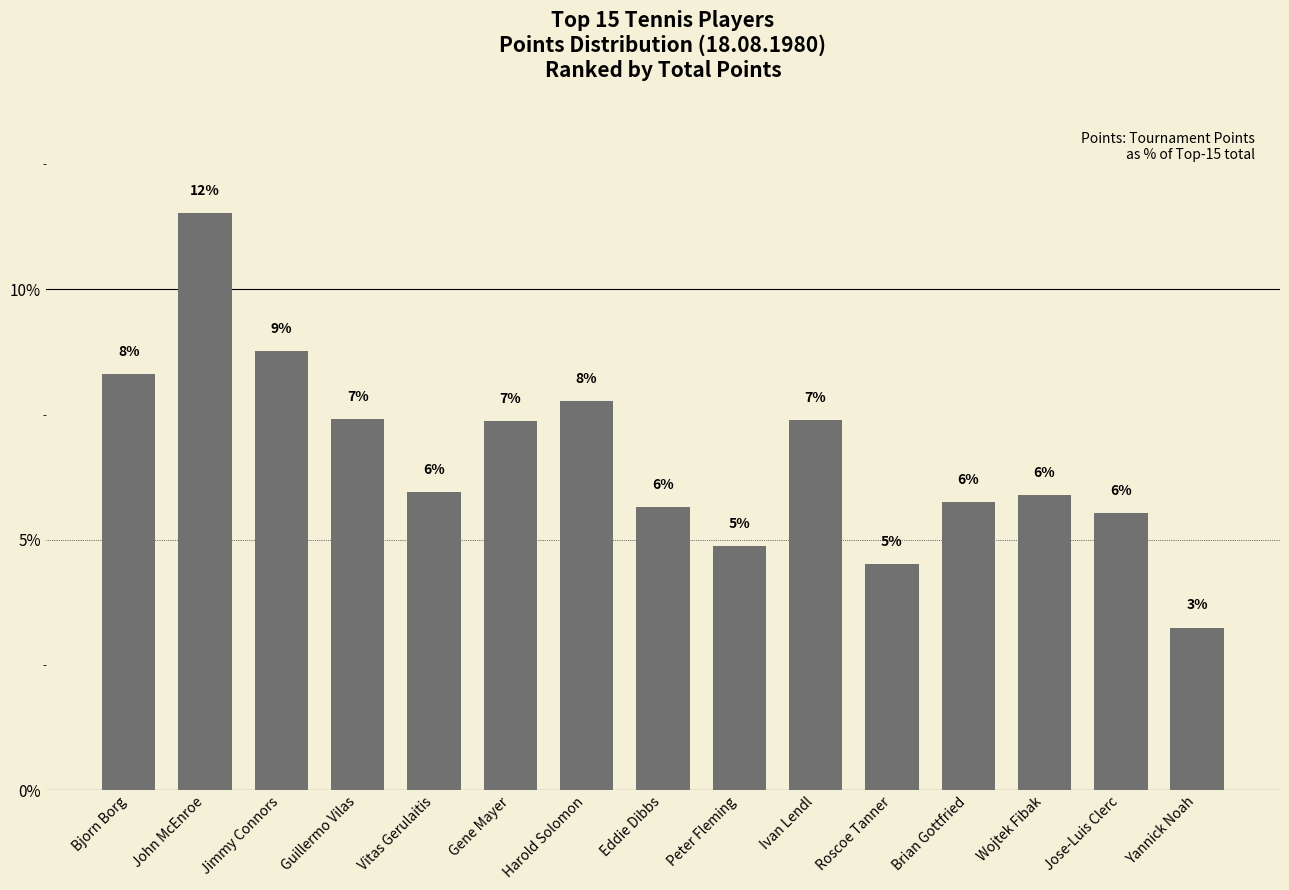

Which label corresponds to the largest value in the chart?

John McEnroe